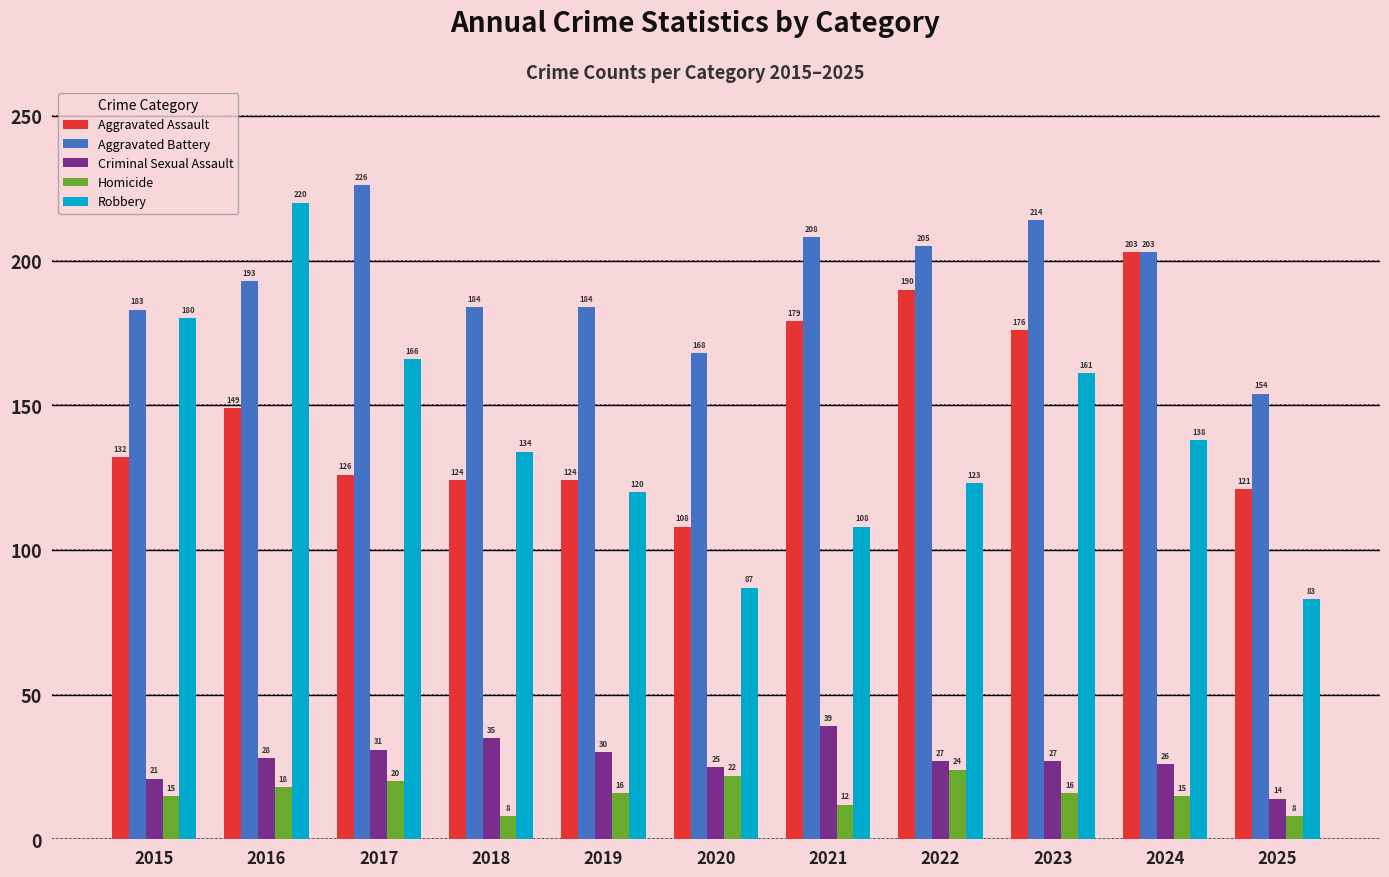

What is the value of the Homicide bar at the 8th from the left?

24